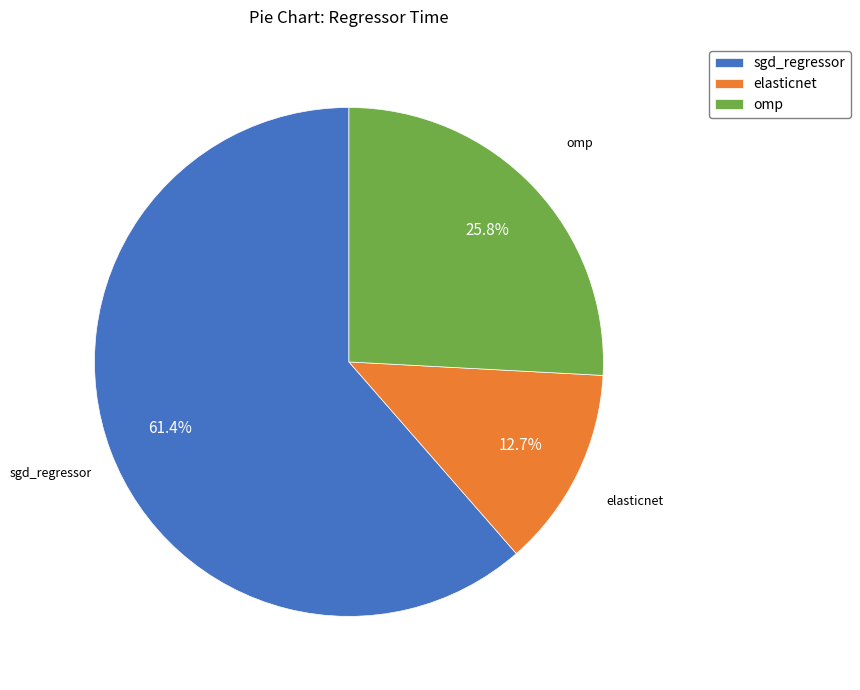

How many slices are in this pie chart?

3